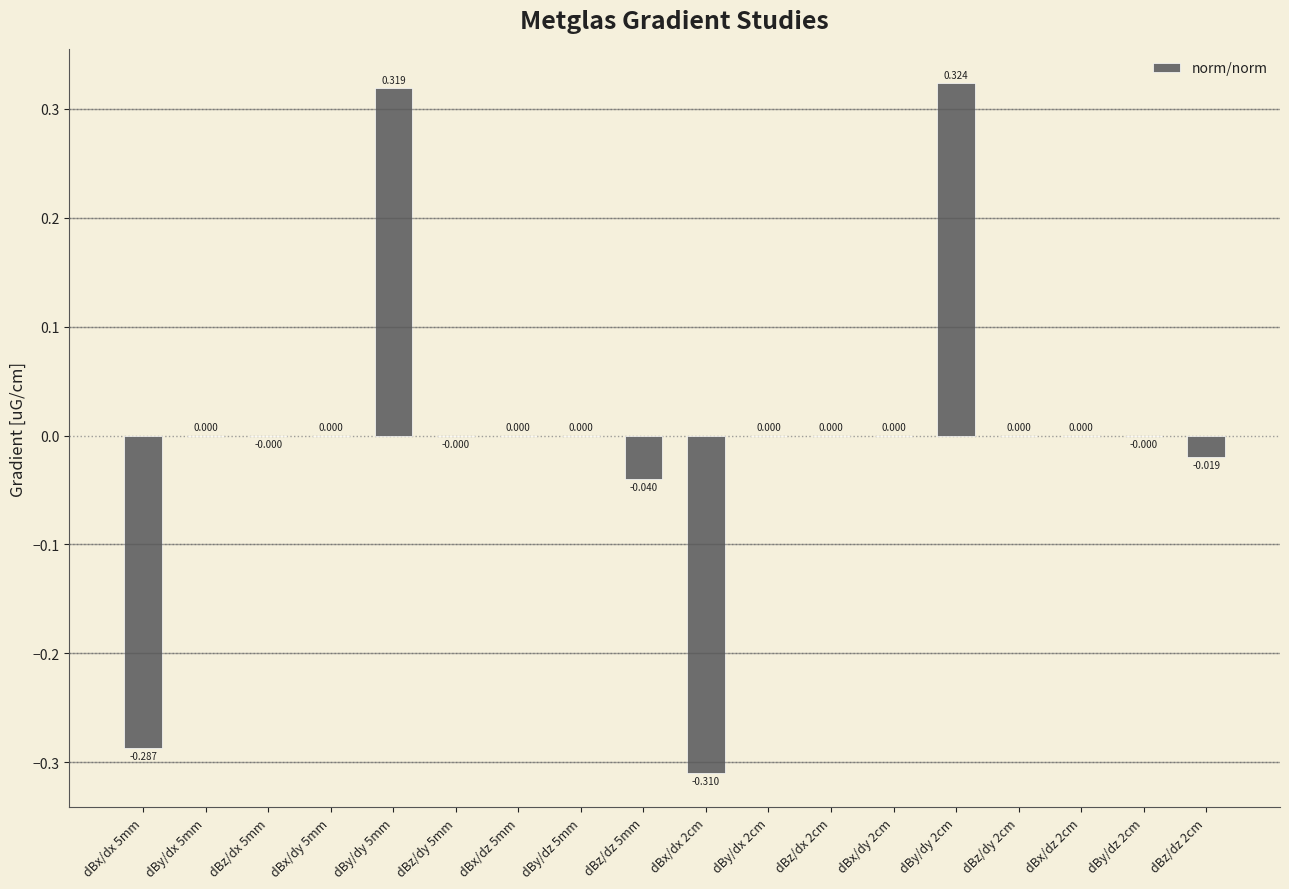

Reading left to right, list all the values displayed in this chart.

-0.3	0.0	-0.0	0.0	0.3	-0.0	0.0	0.0	-0.0	-0.3	0.0	0.0	0.0	0.3	0.0	0.0	-0.0	-0.0